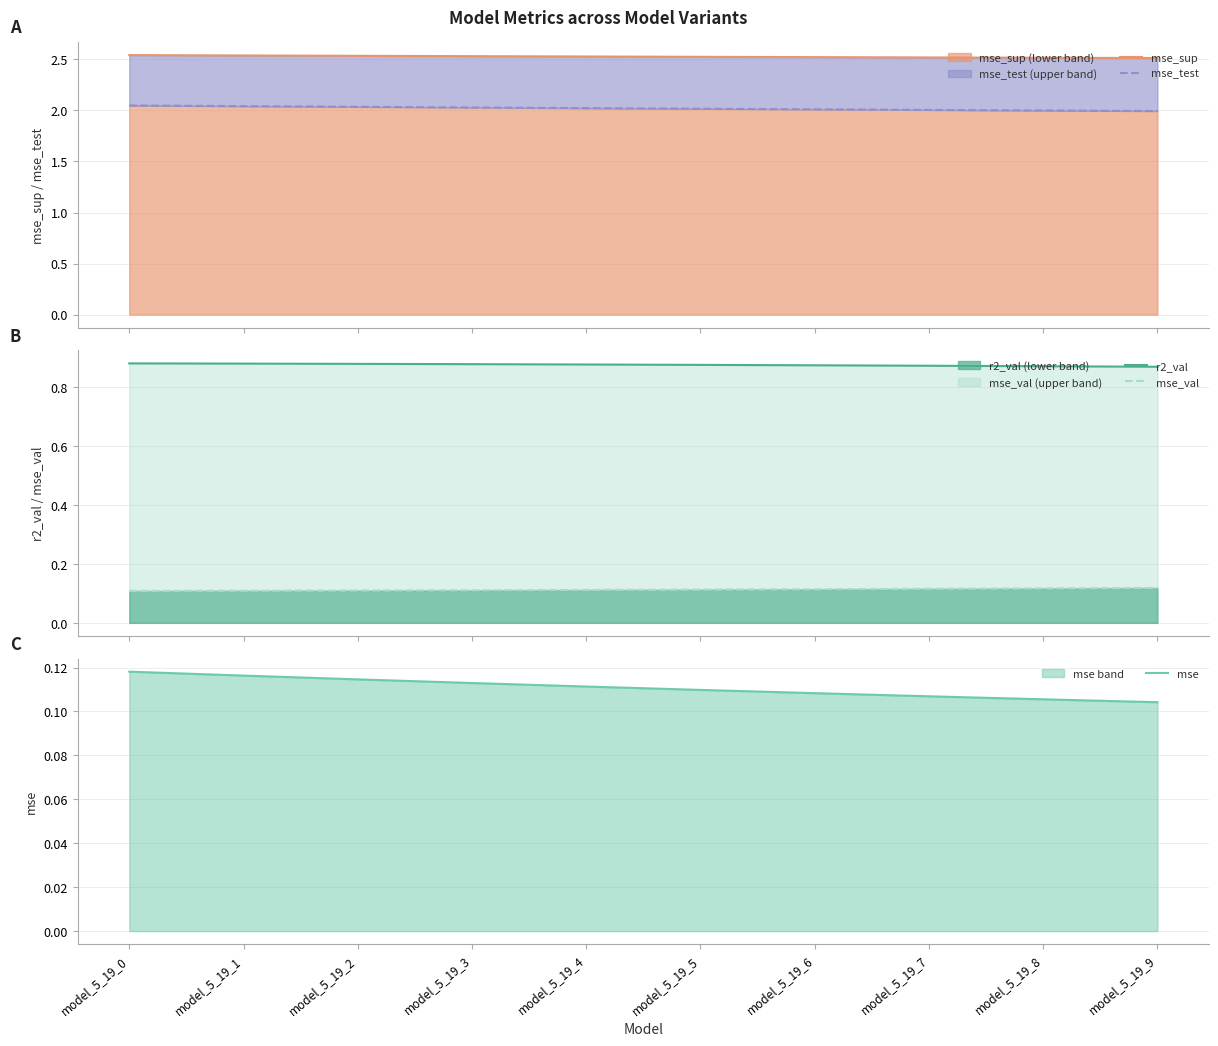

Reading right to left, extract all data points from this chart.

mse_sup: 2.5	2.5	2.5	2.5	2.5	2.5	2.5	2.5	2.5	2.5
mse_test: 2.0	2.0	2.0	2.0	2.0	2.0	2.0	2.0	2.0	2.0
r2_val: 0.9	0.9	0.9	0.9	0.9	0.9	0.9	0.9	0.9	0.9
mse_val: 0.1	0.1	0.1	0.1	0.1	0.1	0.1	0.1	0.1	0.1
mse: 0.1	0.1	0.1	0.1	0.1	0.1	0.1	0.1	0.1	0.1